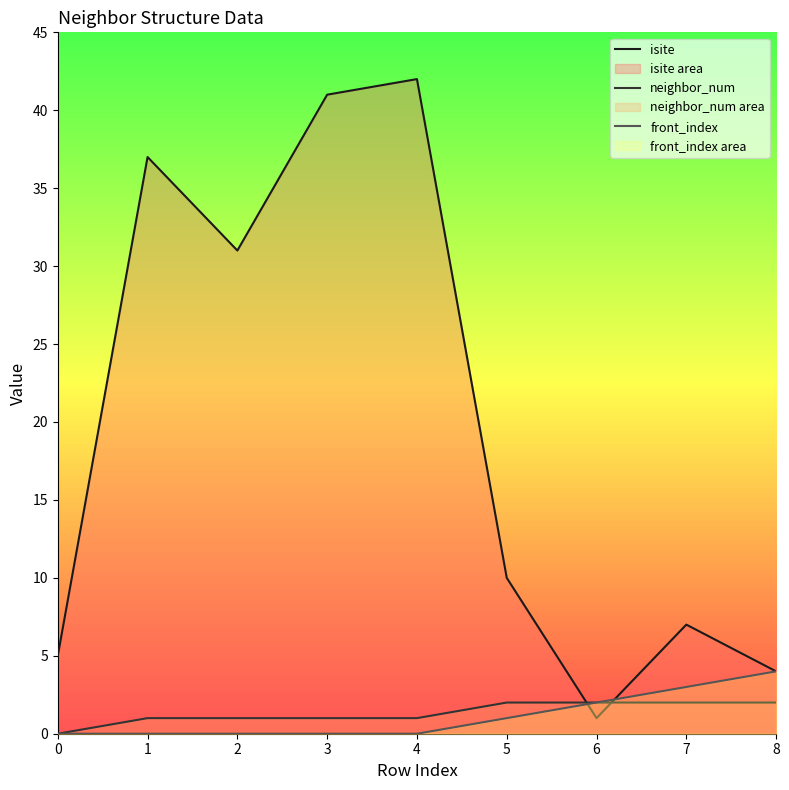

True or false: front_index and neighbor_num intersect in this chart.

False